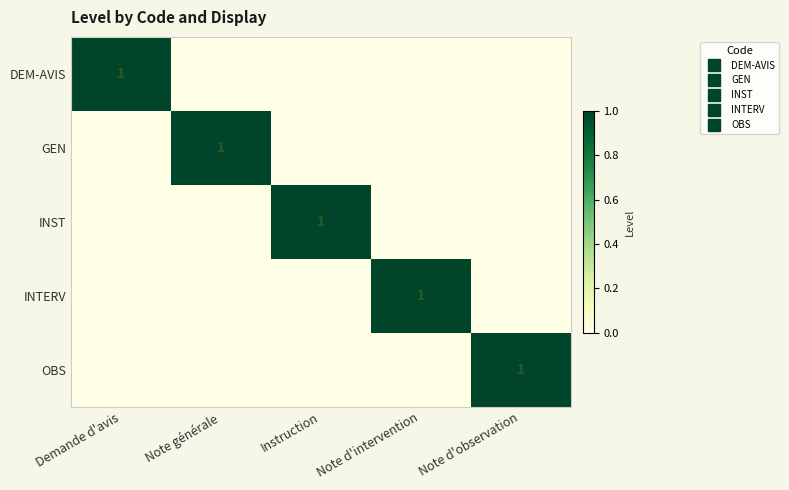

How many series are shown in this chart?

5